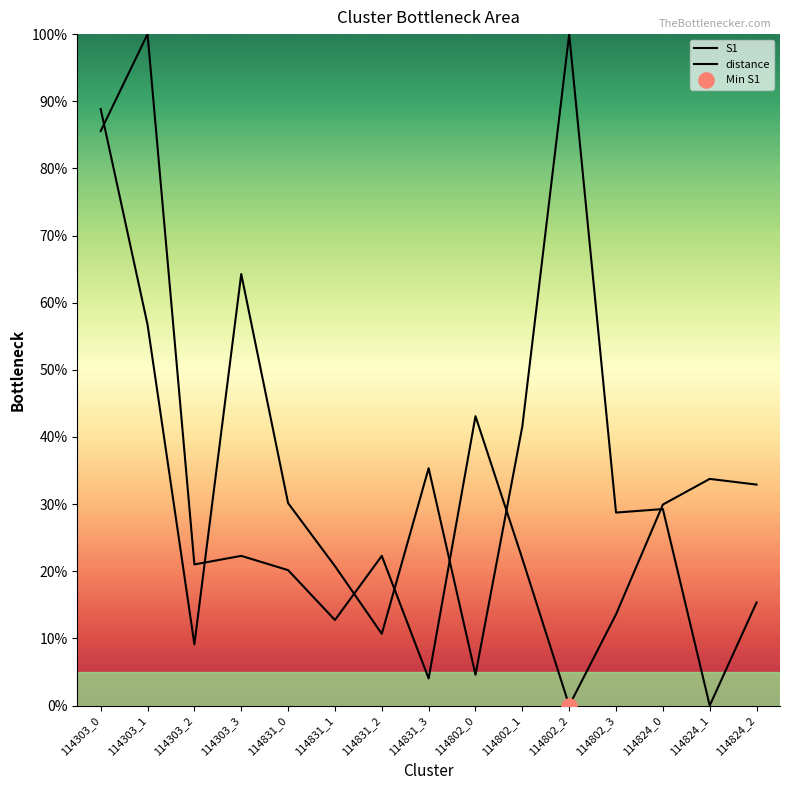

What is the total value across all series at 114802_3?

42.3